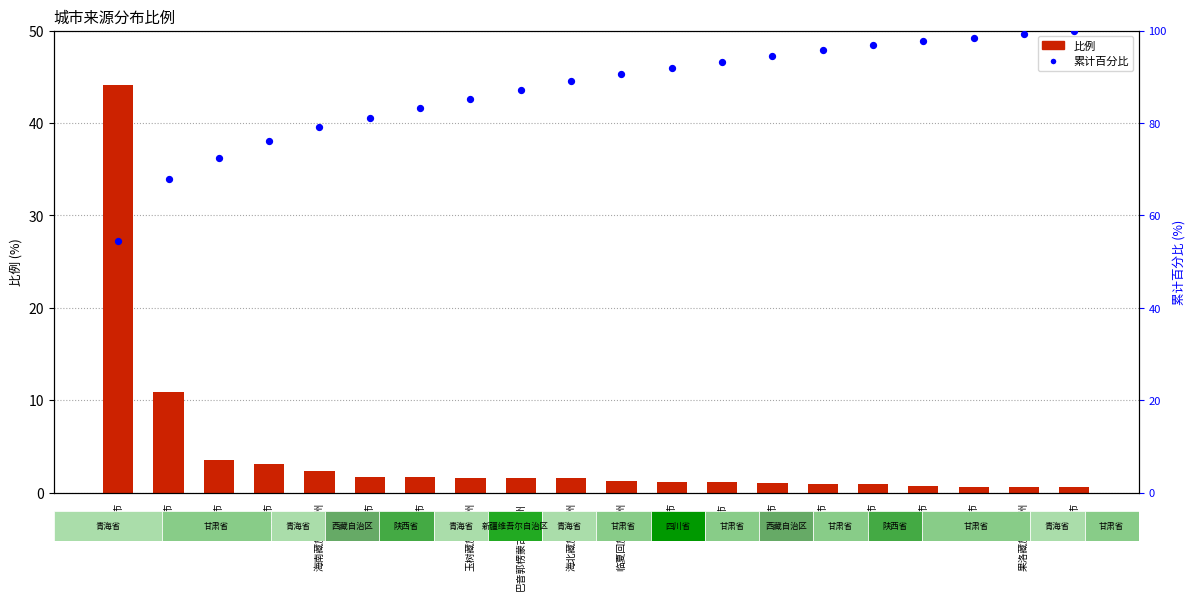

Which series reaches the maximum Y coordinate?

累计百分比